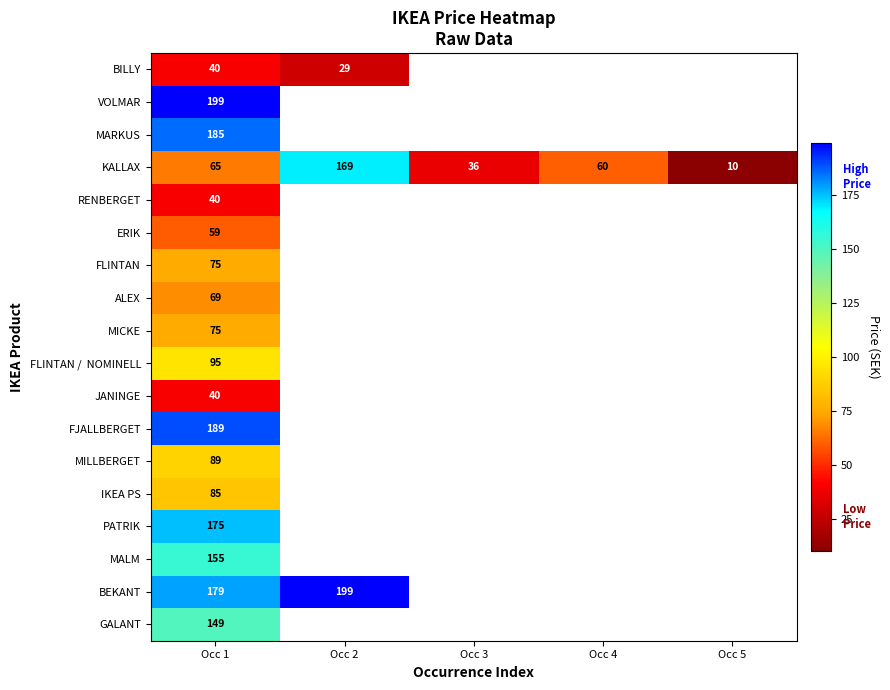

How many values in the KALLAX series are below 60?

2